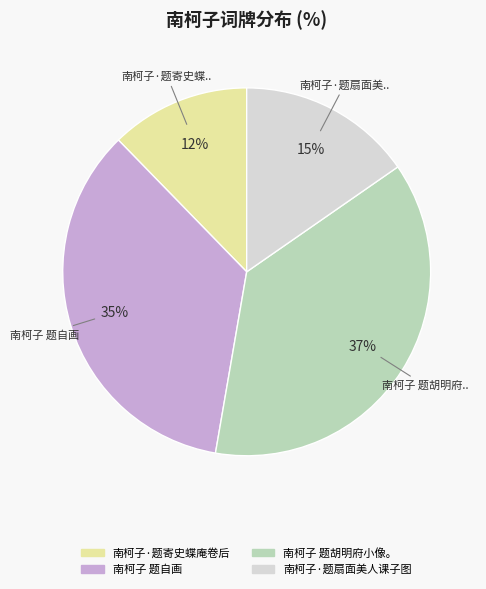

To the nearest percent, what is the average slice percentage?

25%